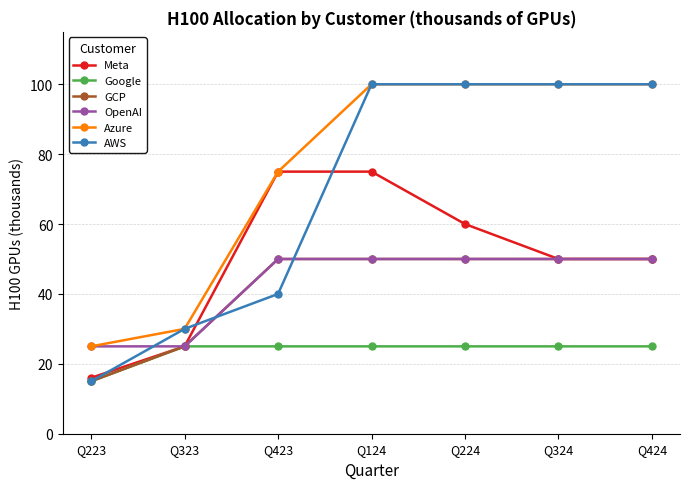

What is the difference between the highest and lowest values at Q424?

75